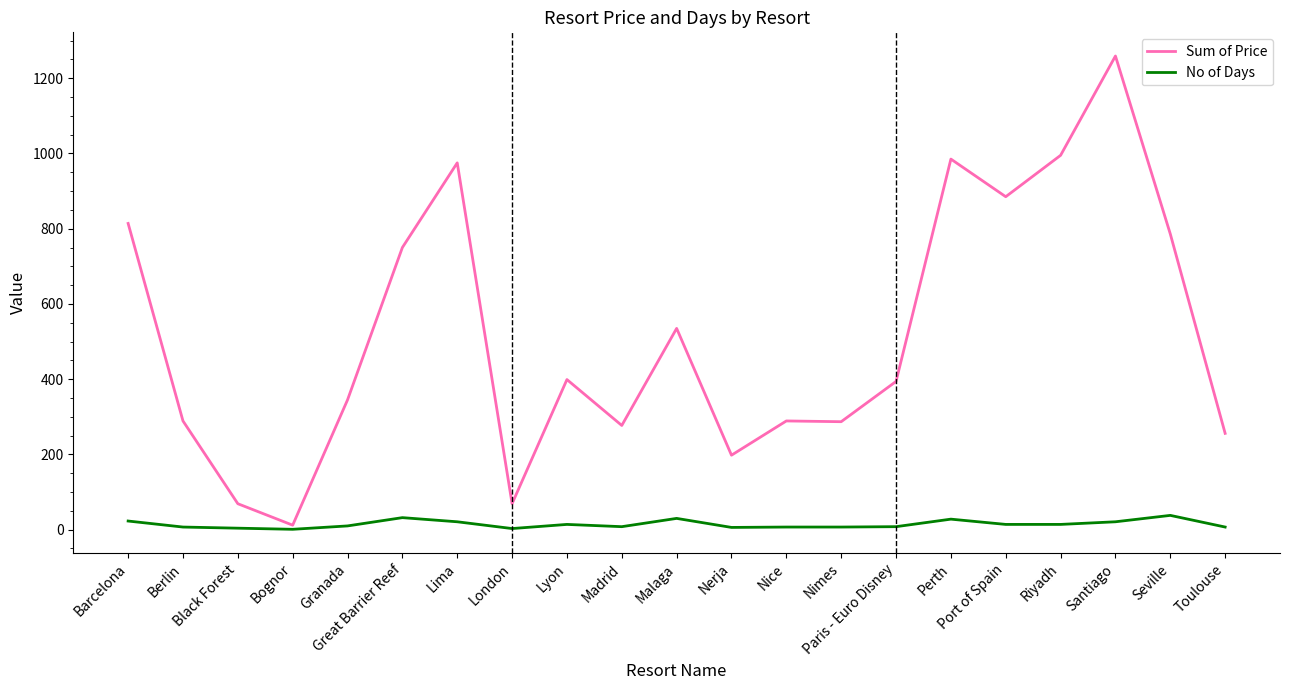

What is the maximum value shown in the chart?

1259